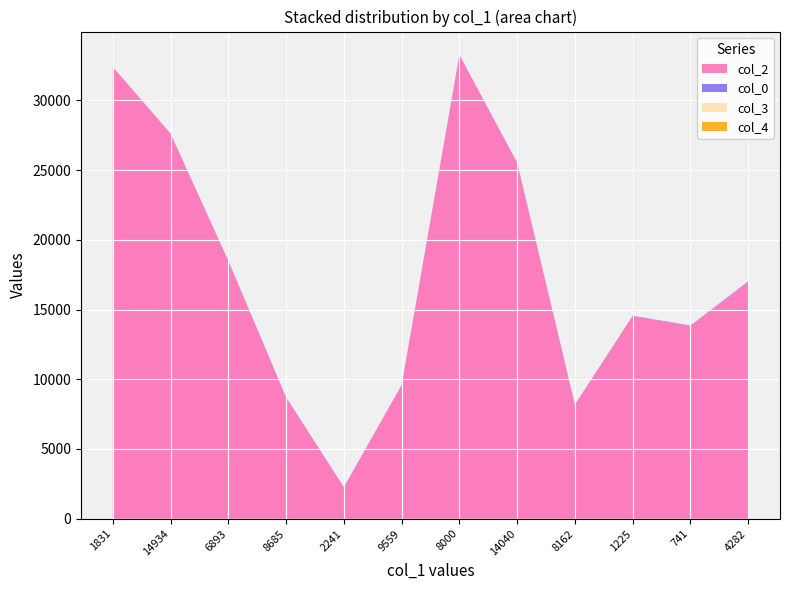

Reading right to left, list all the values displayed in this chart.

col_2: 4282=16995.0	741=13825.0	1225=14525.0	8162=8162.0	14040=25501.0	8000=33236.0	9559=9559.0	2241=2241.0	8685=8685.0	6893=18474.0	14934=27594.0	1831=32383.0
col_0: 4282=28.6	741=28.6	1225=28.6	8162=28.6	14040=28.6	8000=28.6	9559=28.0	2241=27.9	8685=27.7	6893=27.7	14934=22.4	1831=12.9
col_3: 4282=0.0	741=2.0	1225=0.0	8162=7.0	14040=2.0	8000=0.0	9559=0.0	2241=7.0	8685=0.0	6893=2.0	14934=5.0	1831=0.0
col_4: 4282=0.0	741=0.0	1225=0.0	8162=0.0	14040=0.0	8000=0.0	9559=0.0	2241=0.0	8685=0.0	6893=0.0	14934=0.0	1831=1.0